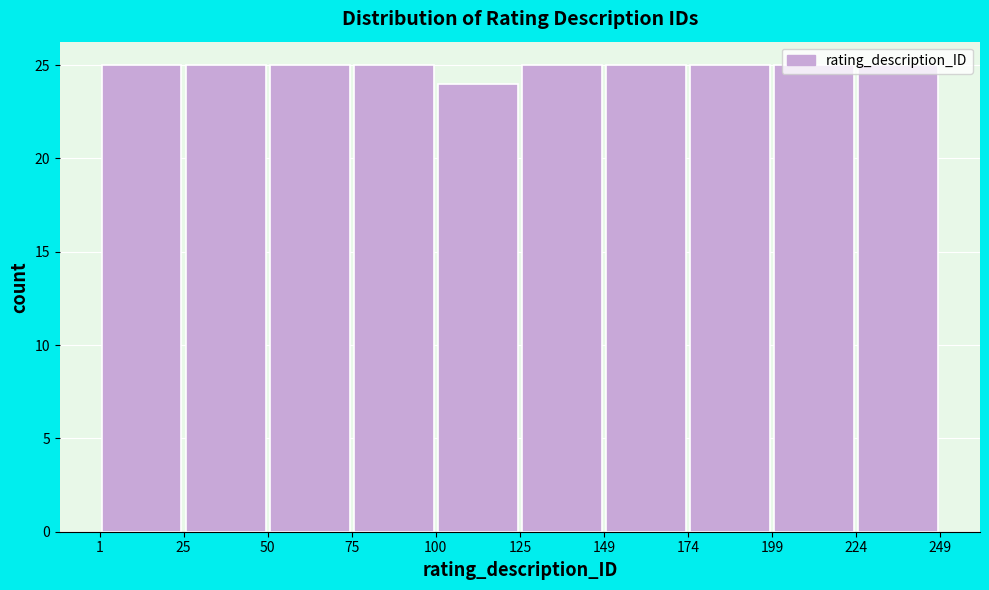

Reading left to right, list every bar in this chart as the range it spans on the x-axis followed by its height. The values are not printed on the chart, so give them approximately, as read against the axis.

1 to 25: 25
25 to 50: 25
50 to 75: 25
75 to 100: 25
100 to 125: 24
125 to 149: 25
149 to 174: 25
174 to 199: 25
199 to 224: 25
224 to 249: 25